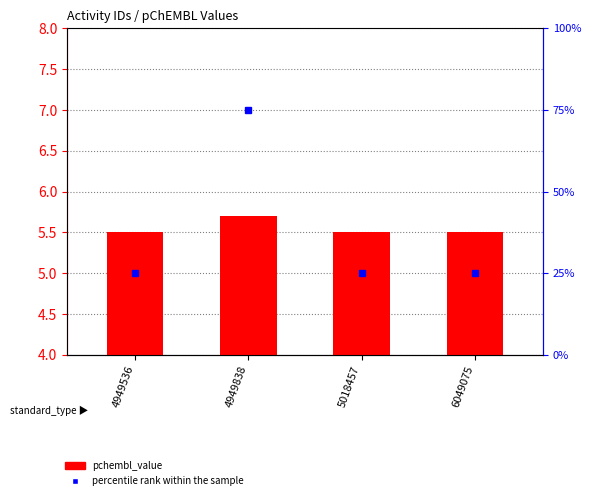

Is it true that percentile rank within the sample equals 75.0 at 4949838?

True